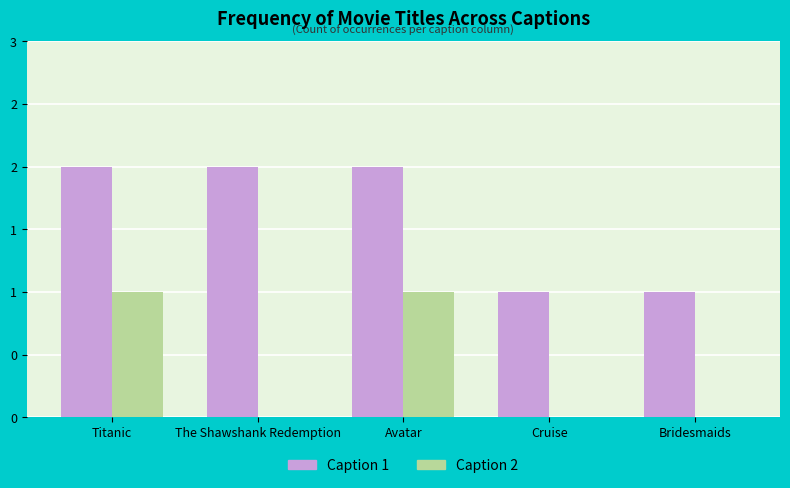

Is the value of Caption 1 at Avatar greater than the value of Caption 2 at Bridesmaids?

Yes